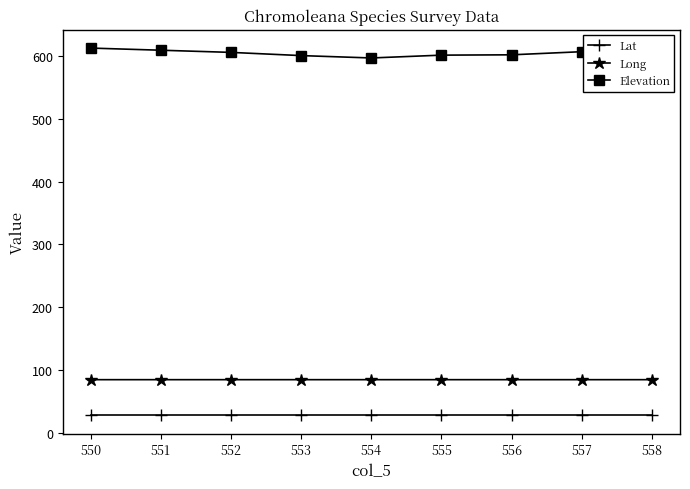

What is the smallest value displayed?

28.1